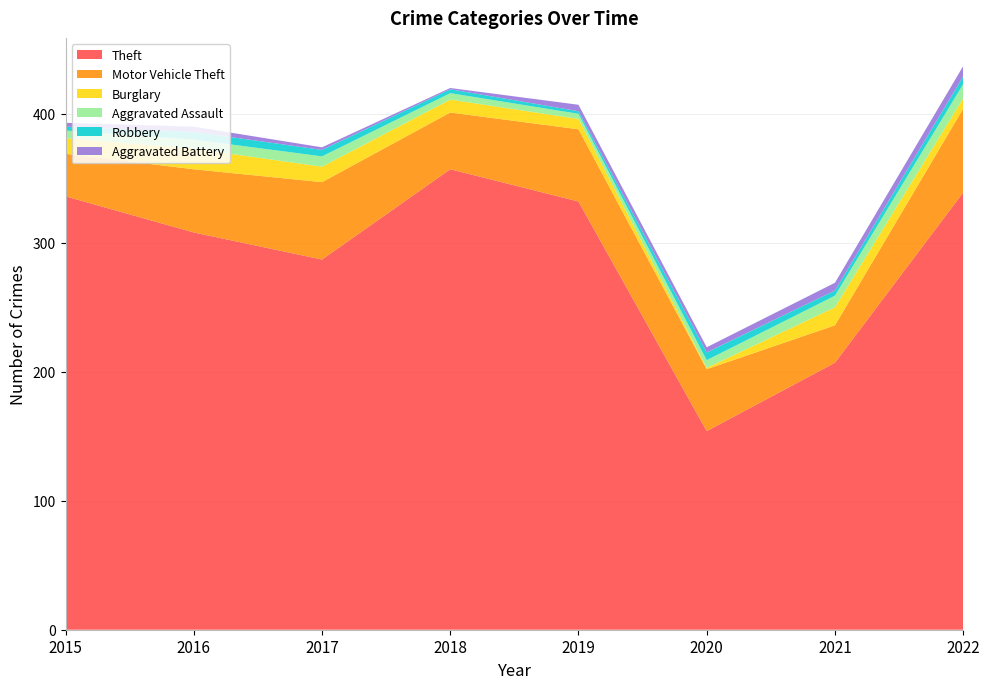

Reading left to right, transcribe all the data shown in this chart.

Theft: 336	308	287	357	332	154	207	339
Motor Vehicle Theft: 33	49	60	44	56	48	29	65
Burglary: 12	16	12	10	8	1	14	8
Aggravated Assault: 6	7	8	5	4	6	9	11
Robbery: 3	6	5	3	2	6	4	6
Aggravated Battery: 3	4	2	1	5	4	6	8